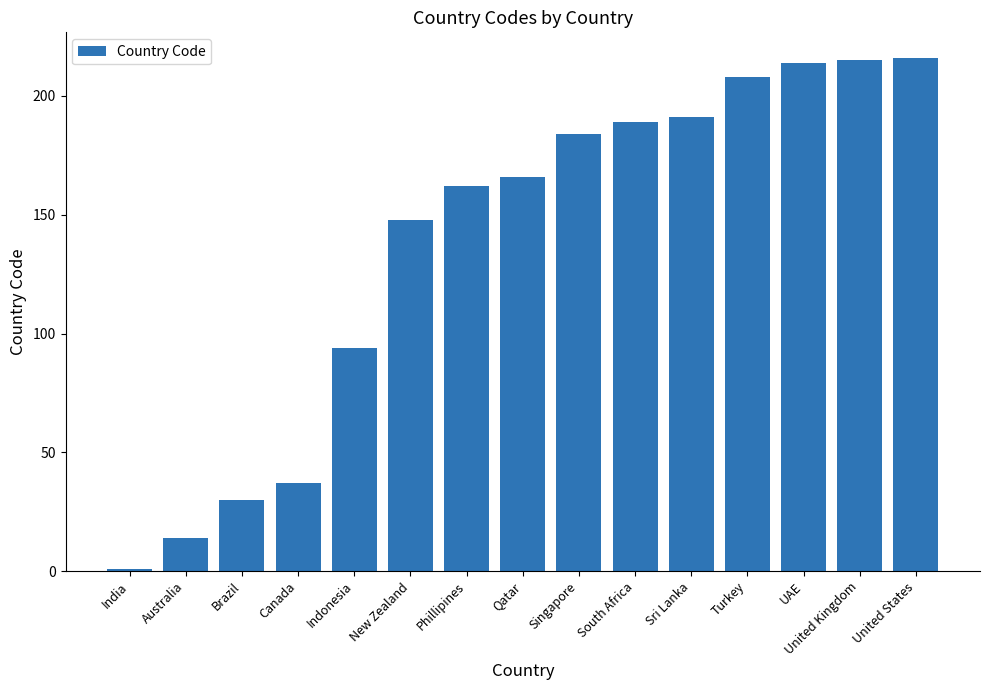

The value at Phillipines is 162. True or false?

True